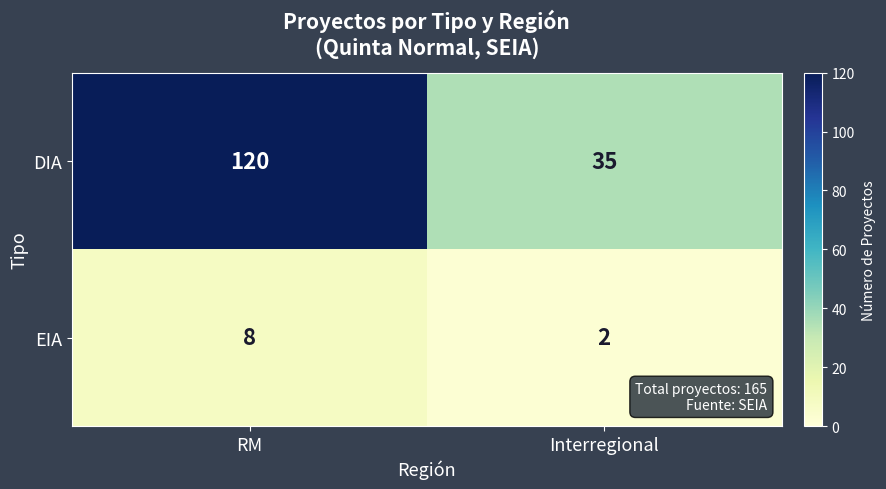

List the series in order of their peak value, highest first.

DIA, EIA